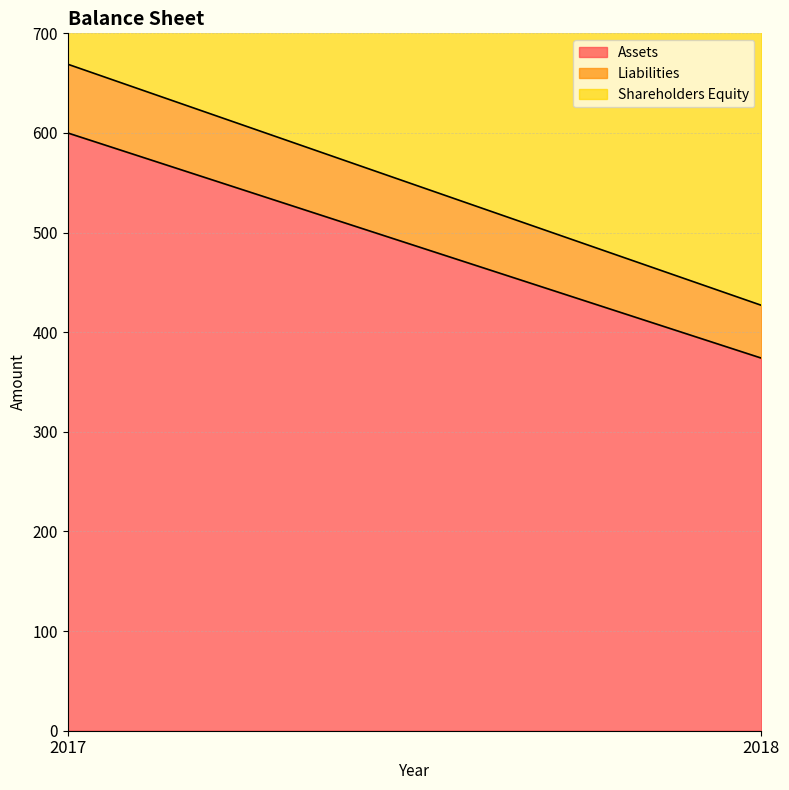

Does the chart have visible grid lines?

Yes